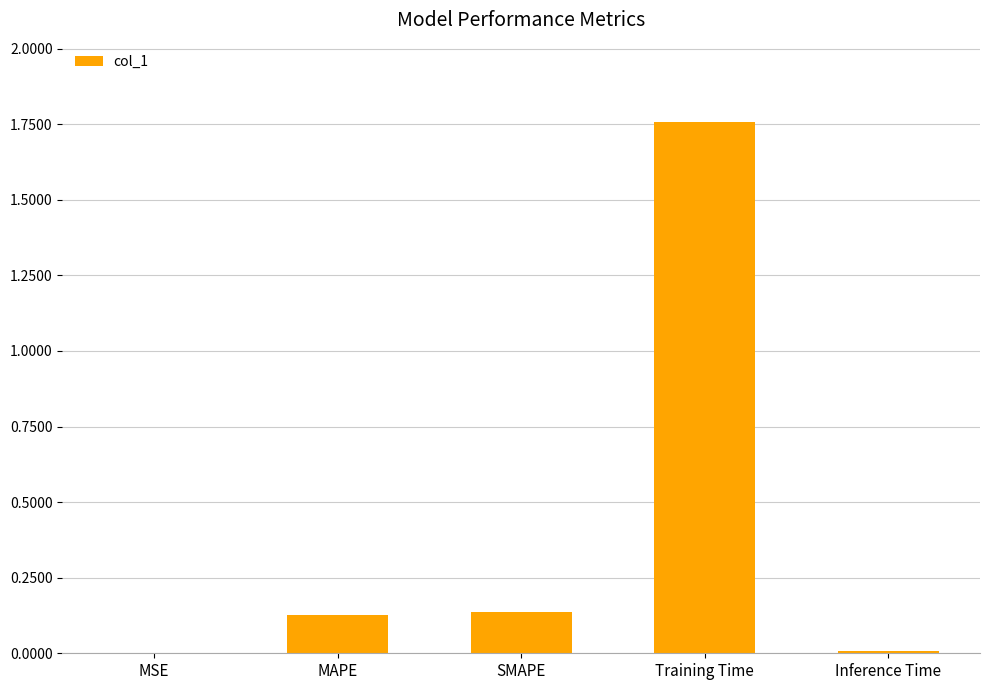

Are the bars horizontal?

No